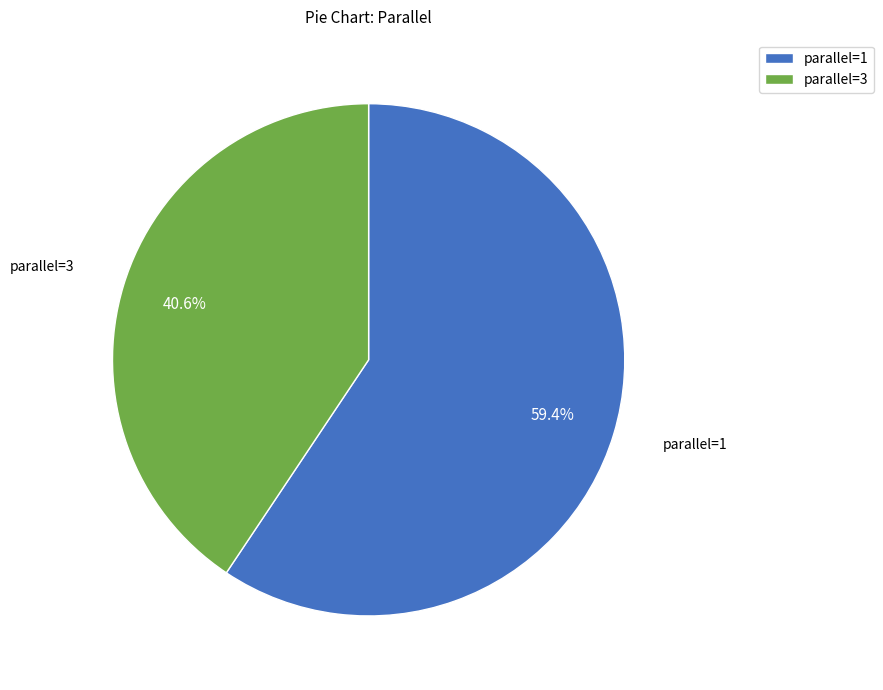

To the nearest percent, what is the combined percentage of parallel=3 and parallel=1?

100%